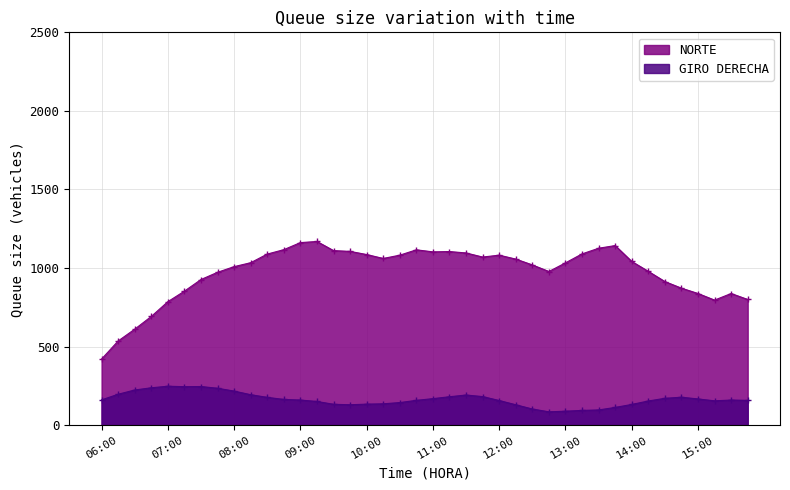

What are all the series names shown in the legend?

NORTE, GIRO DERECHA